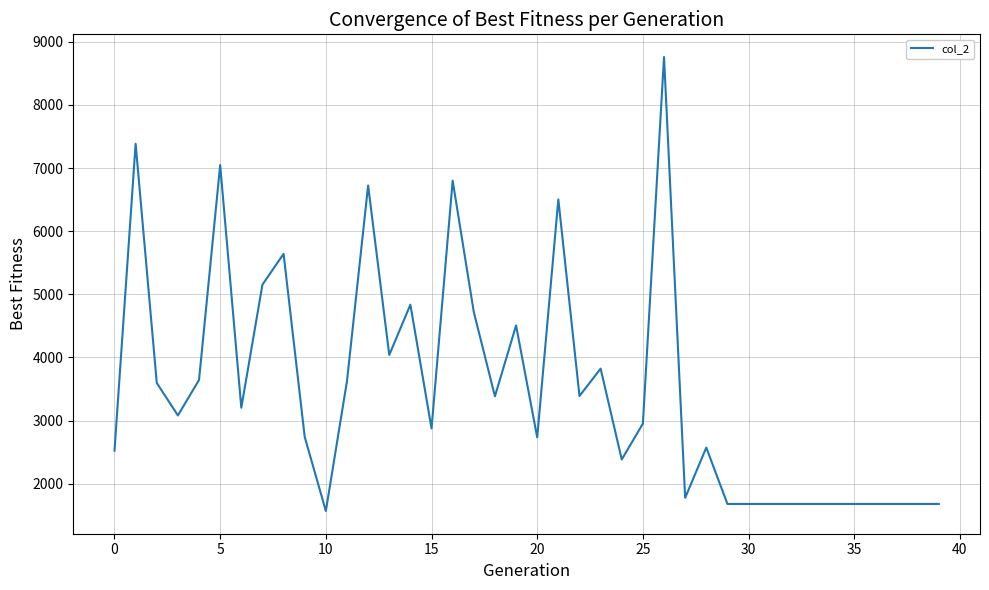

What is the difference between the maximum and minimum values?

7190